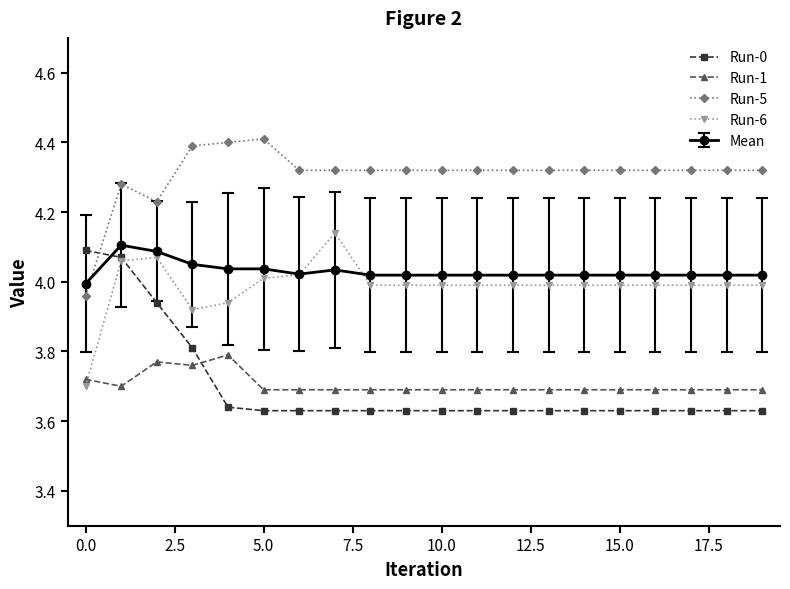

Which series has the largest total across all categories?

Run-5